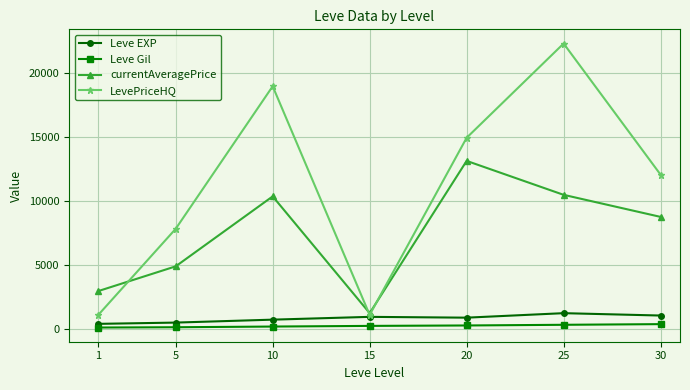

In LevePriceHQ, how many points are higher than both neighbors (excluding endpoints)?

2